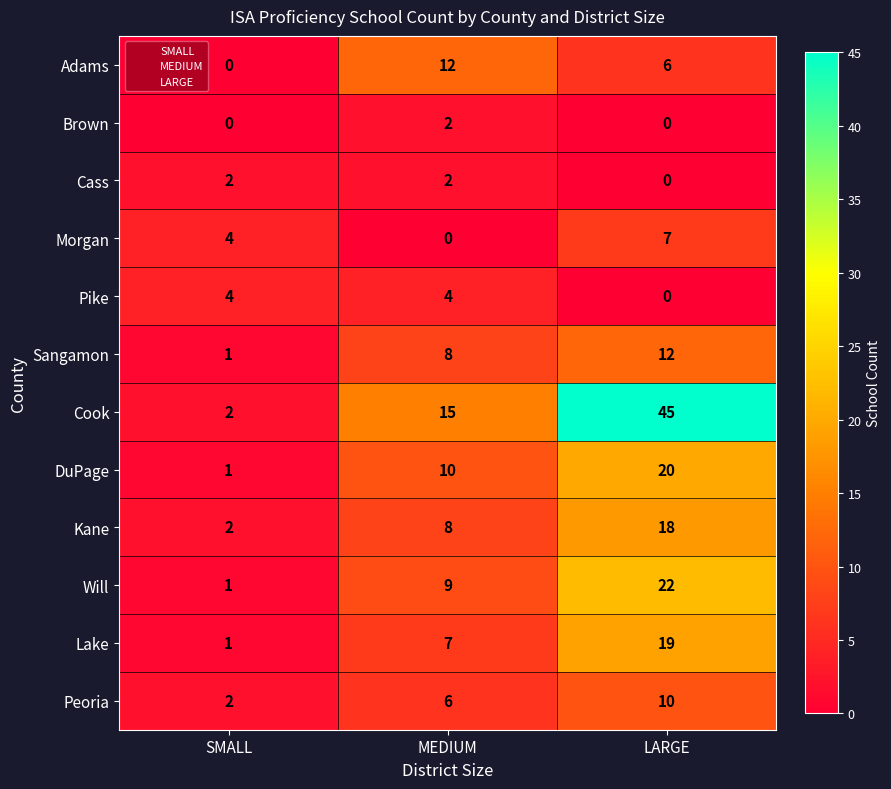

What is the difference between the maximum and minimum values in the Cook series?

43